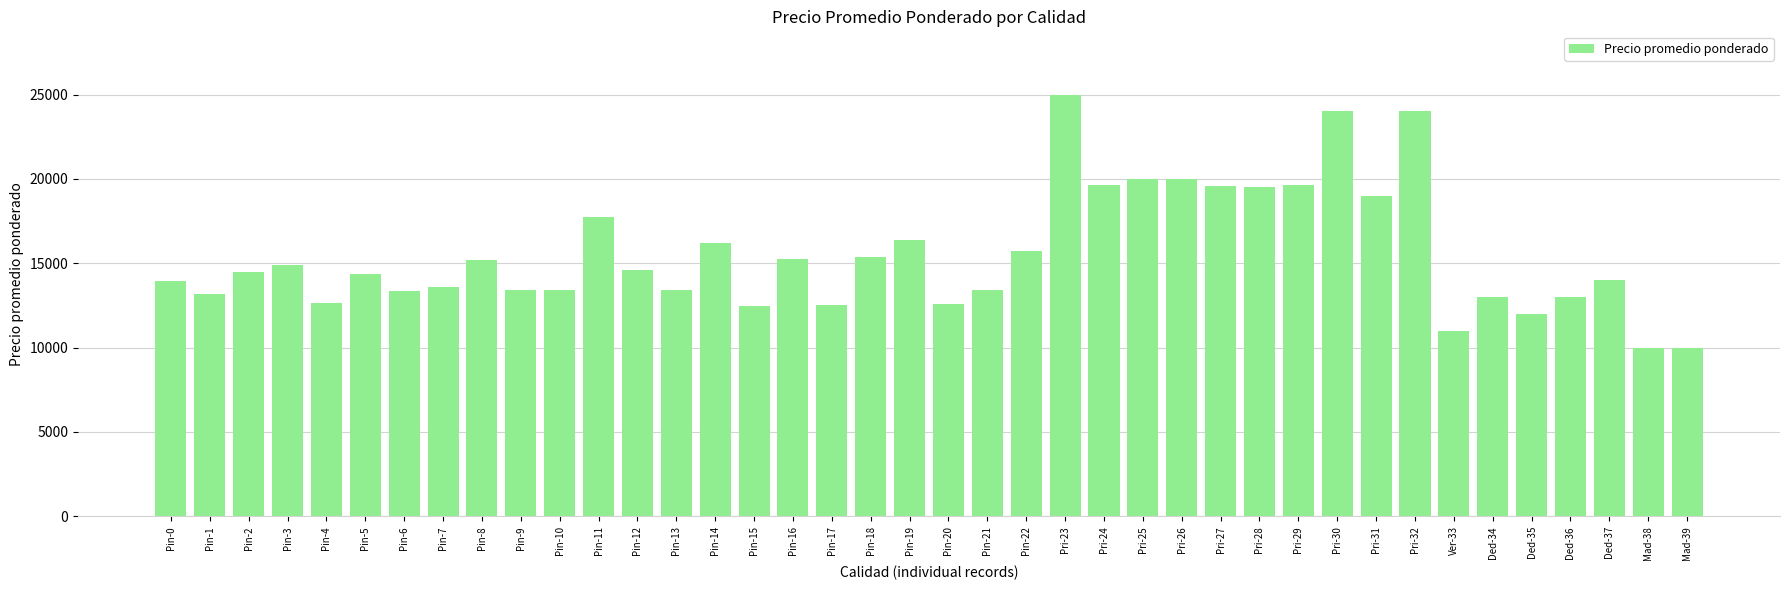

How many data points are less than 14500?

20